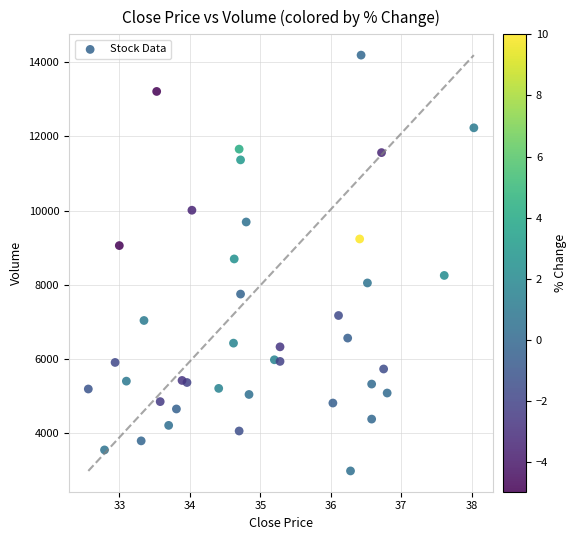

What is the range of Y values (max minus min)?

11220.7